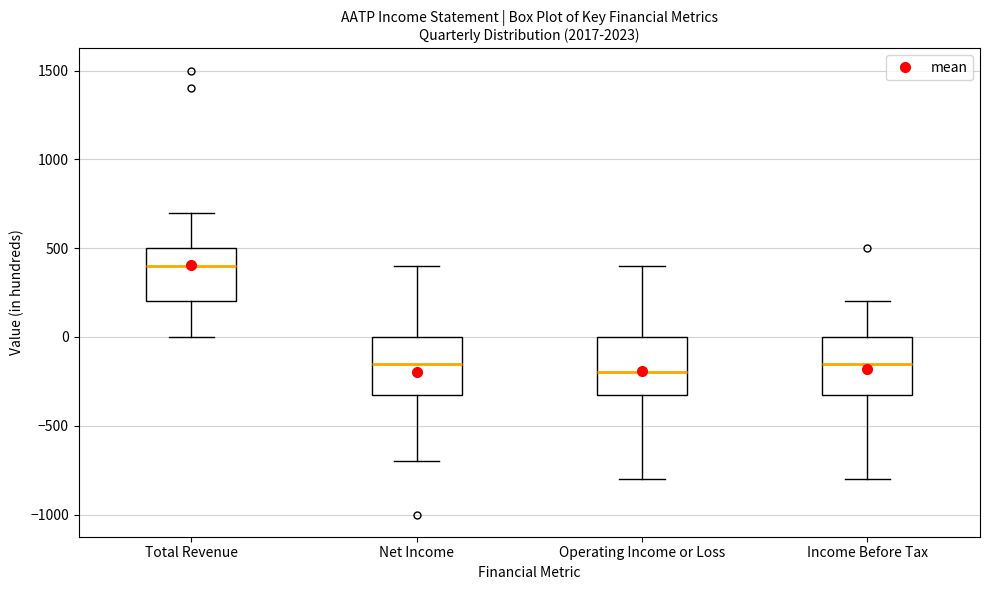

Which box has the highest median line?

Total Revenue